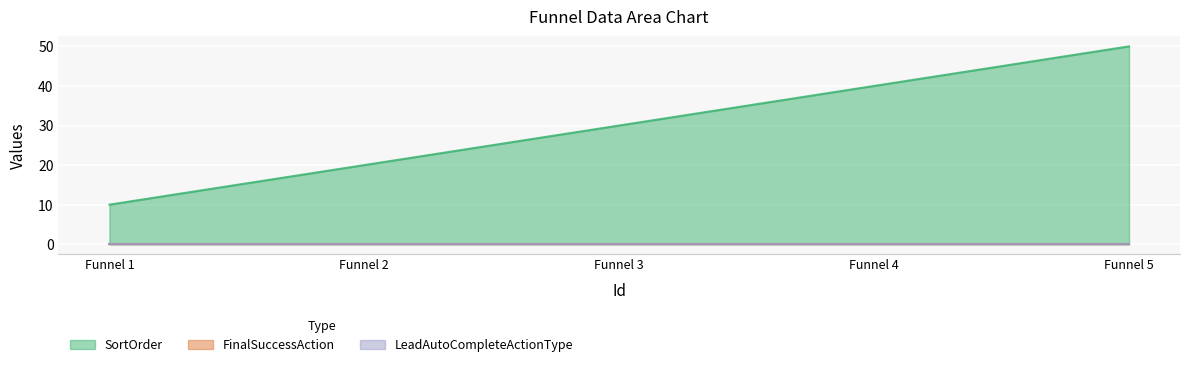

At 5, list the series in order from smallest to largest.

FinalSuccessAction, LeadAutoCompleteActionType, SortOrder